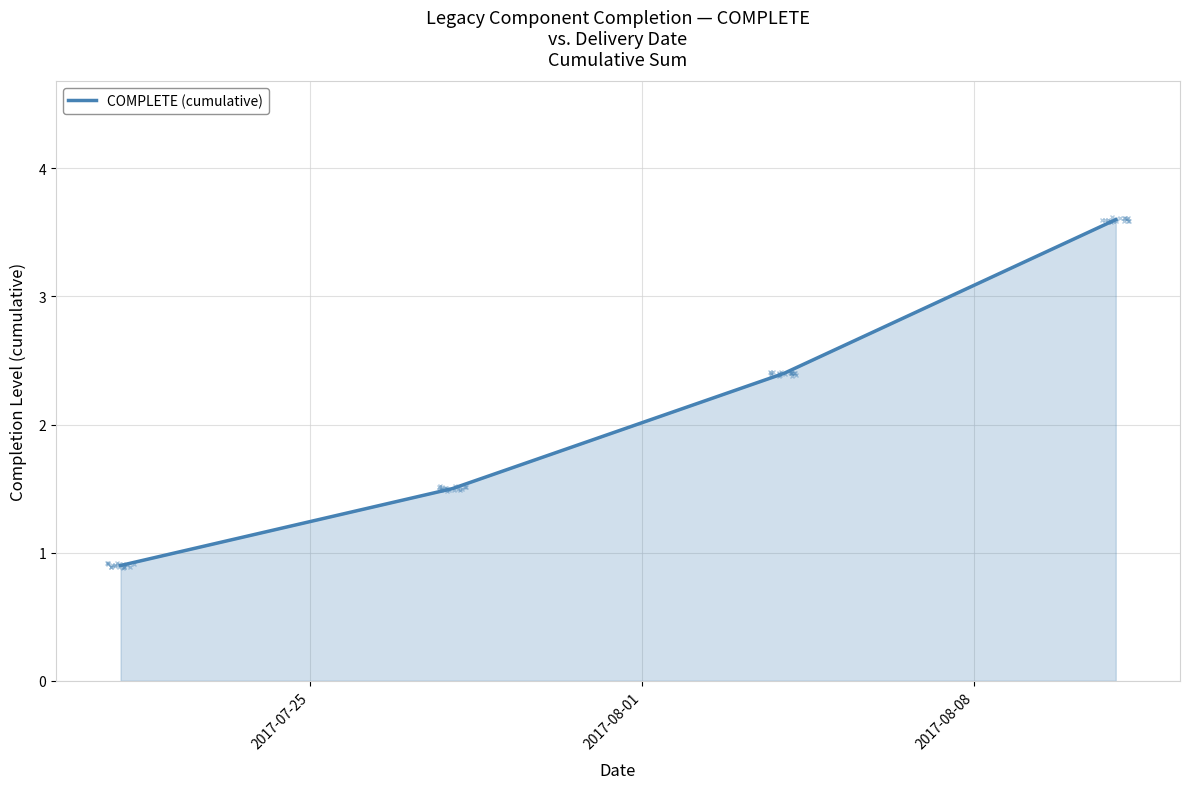

True or false: there are more than 0 points higher than both neighbors.

False